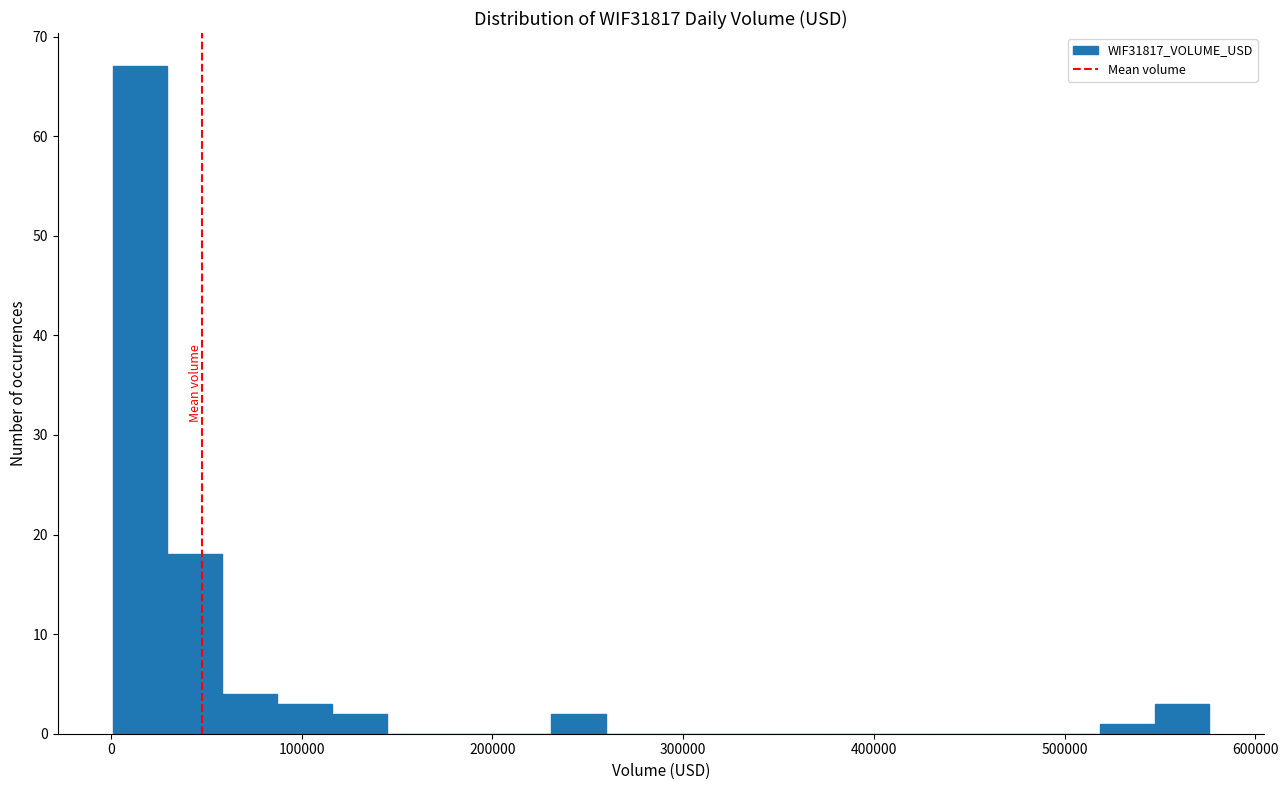

Around what value on the x-axis is the tallest bar? Give the approximate position of its centre, as read against the axis.

20000